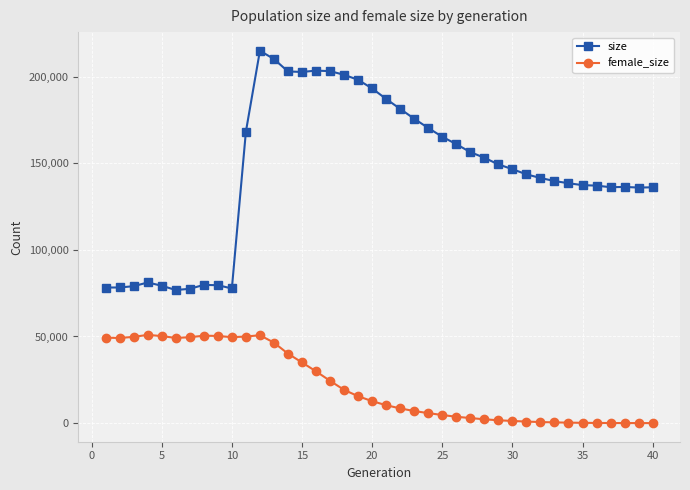

What is the difference between the maximum and minimum values in the size series?

138121